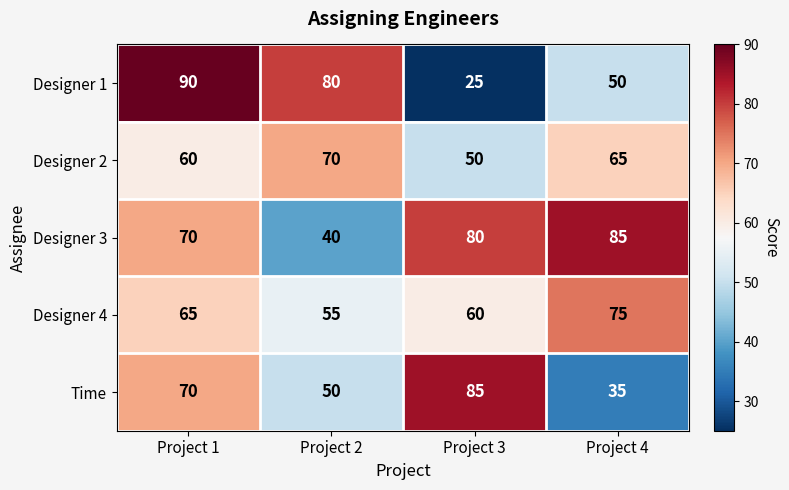

What is the smallest value displayed?

25